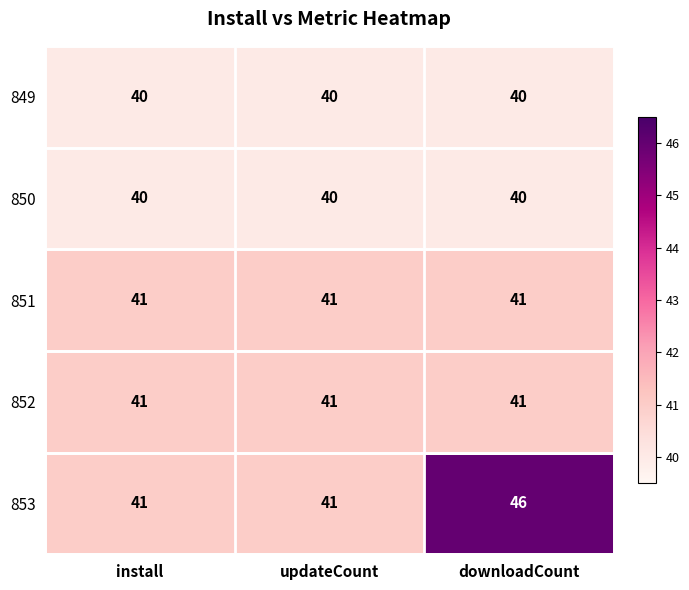

At how many categories does at least one series exceed 45?

1